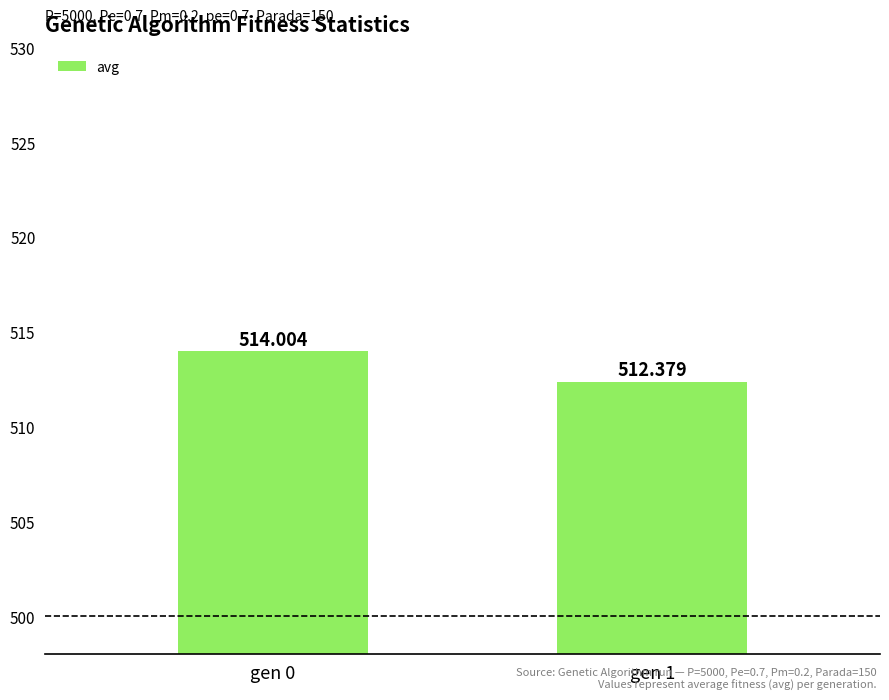

How many data points does each series have?

2